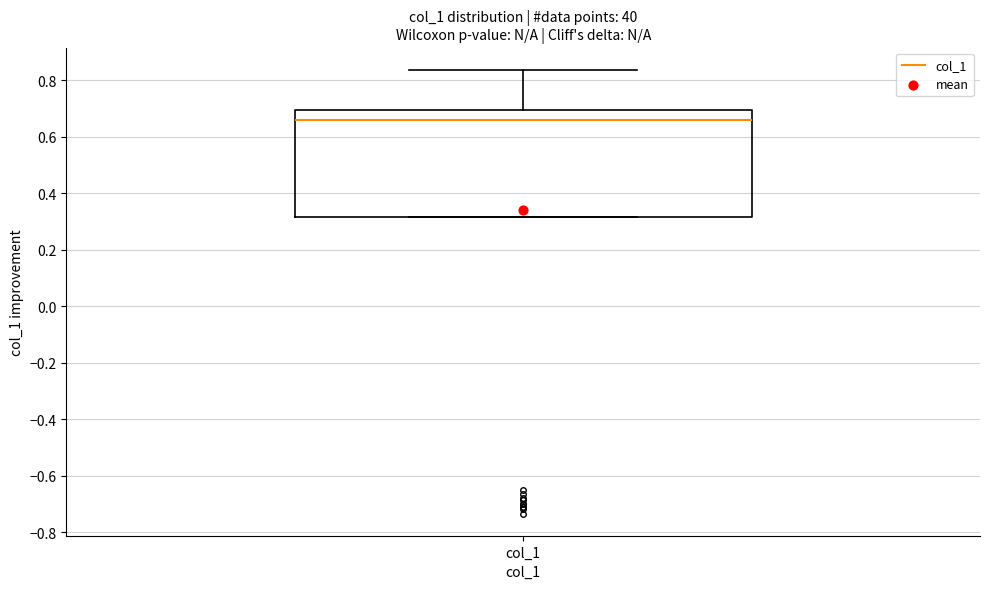

Transcribe this box plot: give where the median line is, the range the box spans, and where the two whiskers end, as read against the y-axis. The values are not printed on the chart, so give them approximately, as read against the axis.

median 0.66, box 0.32 to 0.70, whiskers 0.32 to 0.84